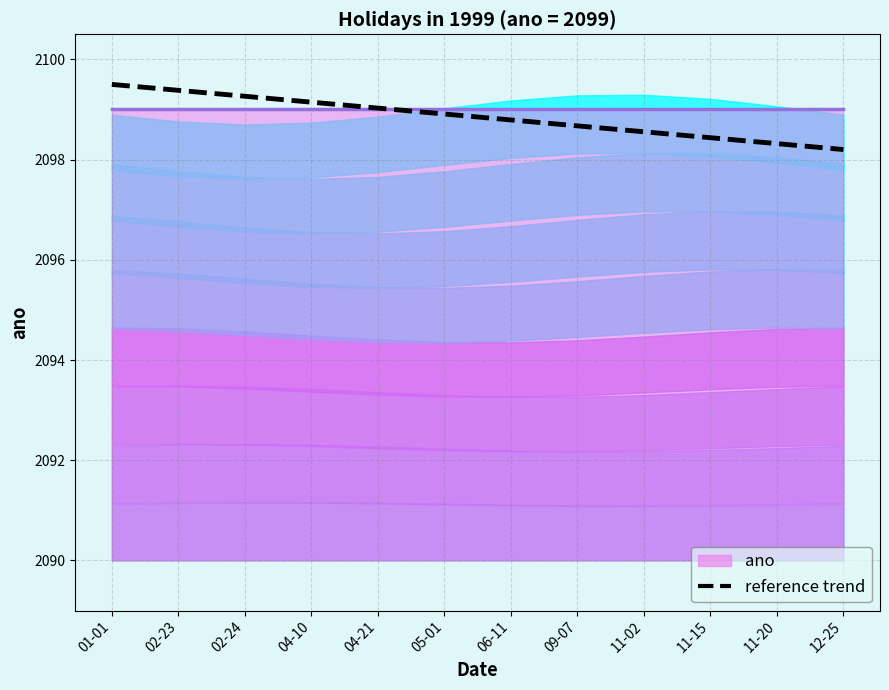

What is the greatest value displayed?

2099.5